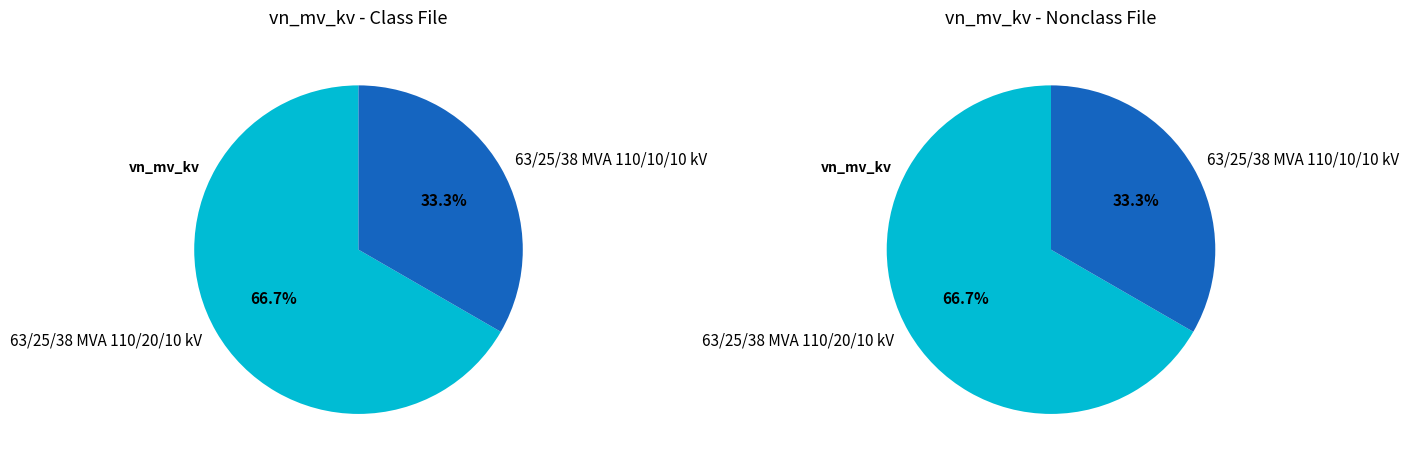

Does 63/25/38 MVA 110/20/10 kV account for over 50% of the chart?

Yes